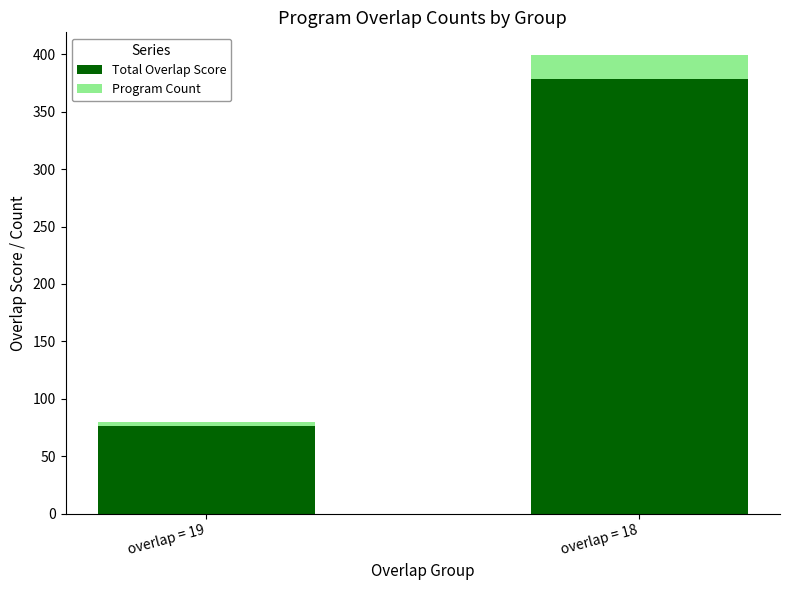

How many series are shown in this chart?

2